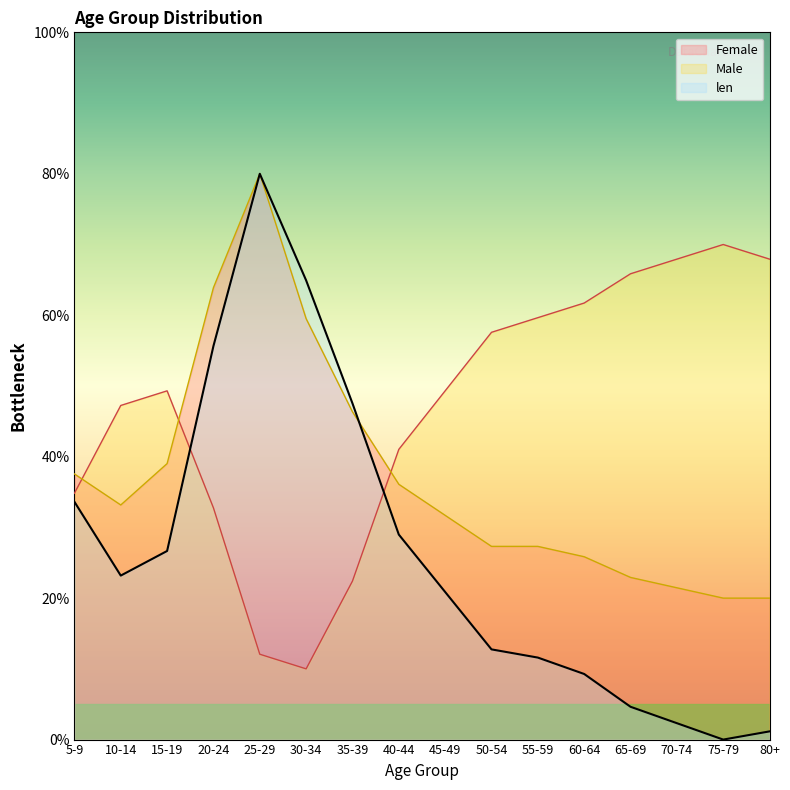

Is the value of len at 40-44 greater than the value of Female at 80+?

Yes